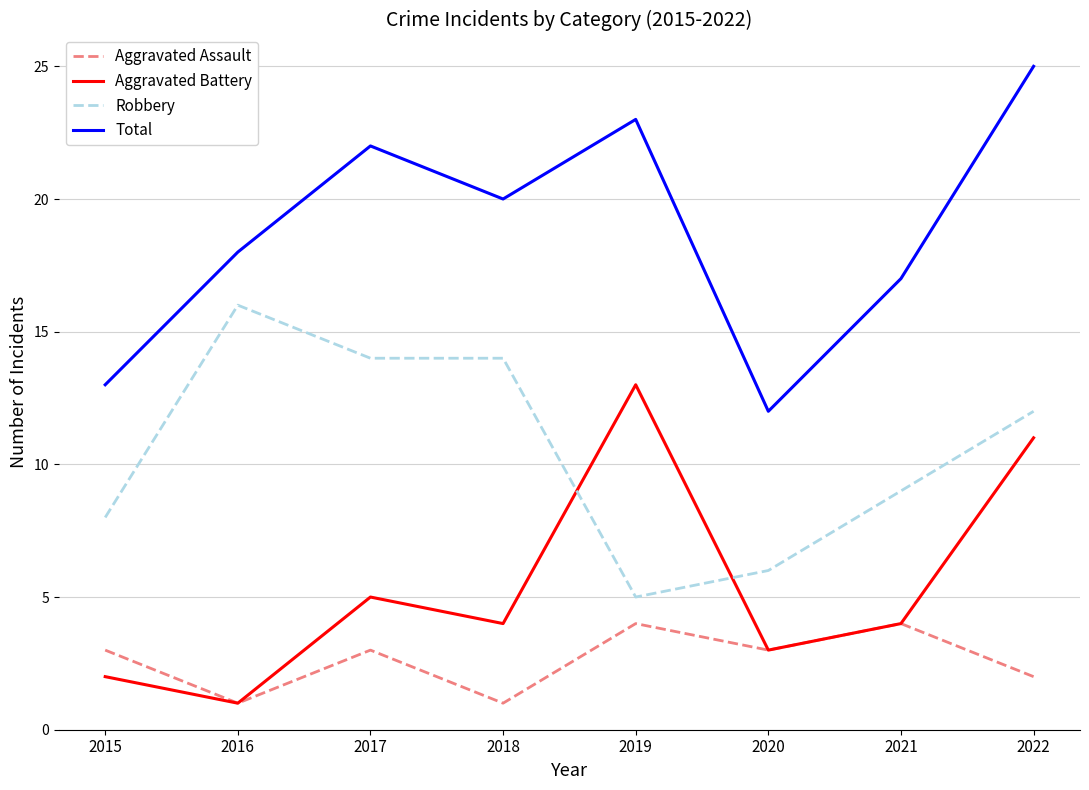

Where is Aggravated Battery nearest to the value 7?

2017